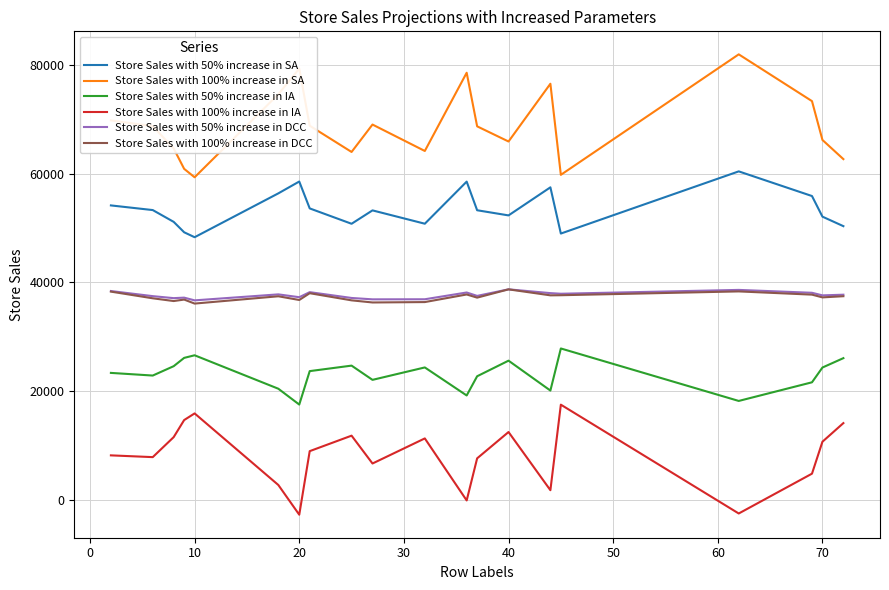

What is the highest value of the Store Sales with 50% increase in IA series?

27826.8